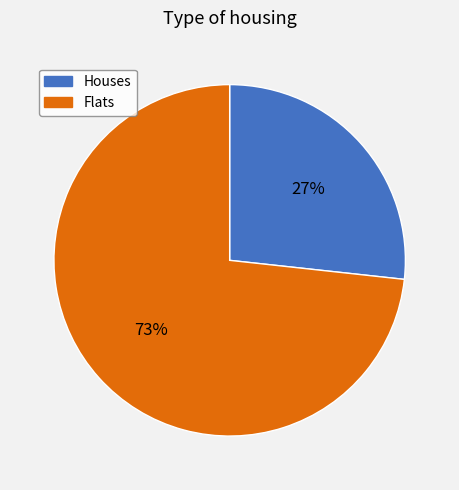

Does any single category account for the majority?

Yes